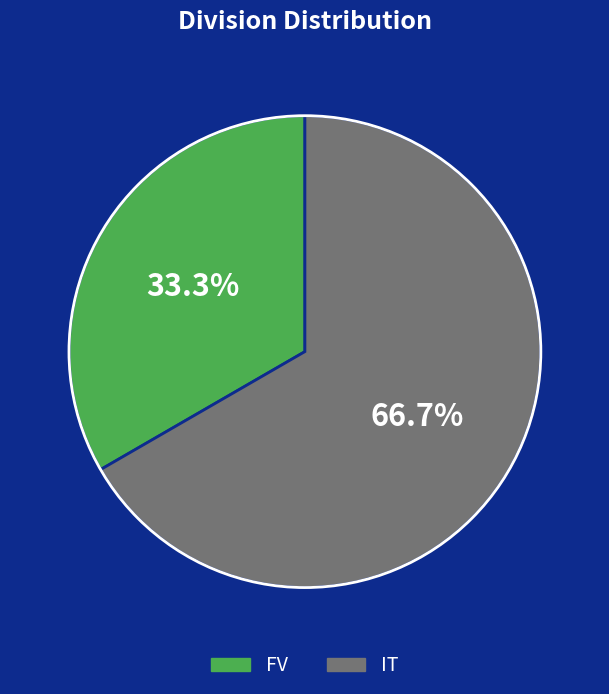

To the nearest percent, what is the difference between the largest and smallest slice percentages?

33%